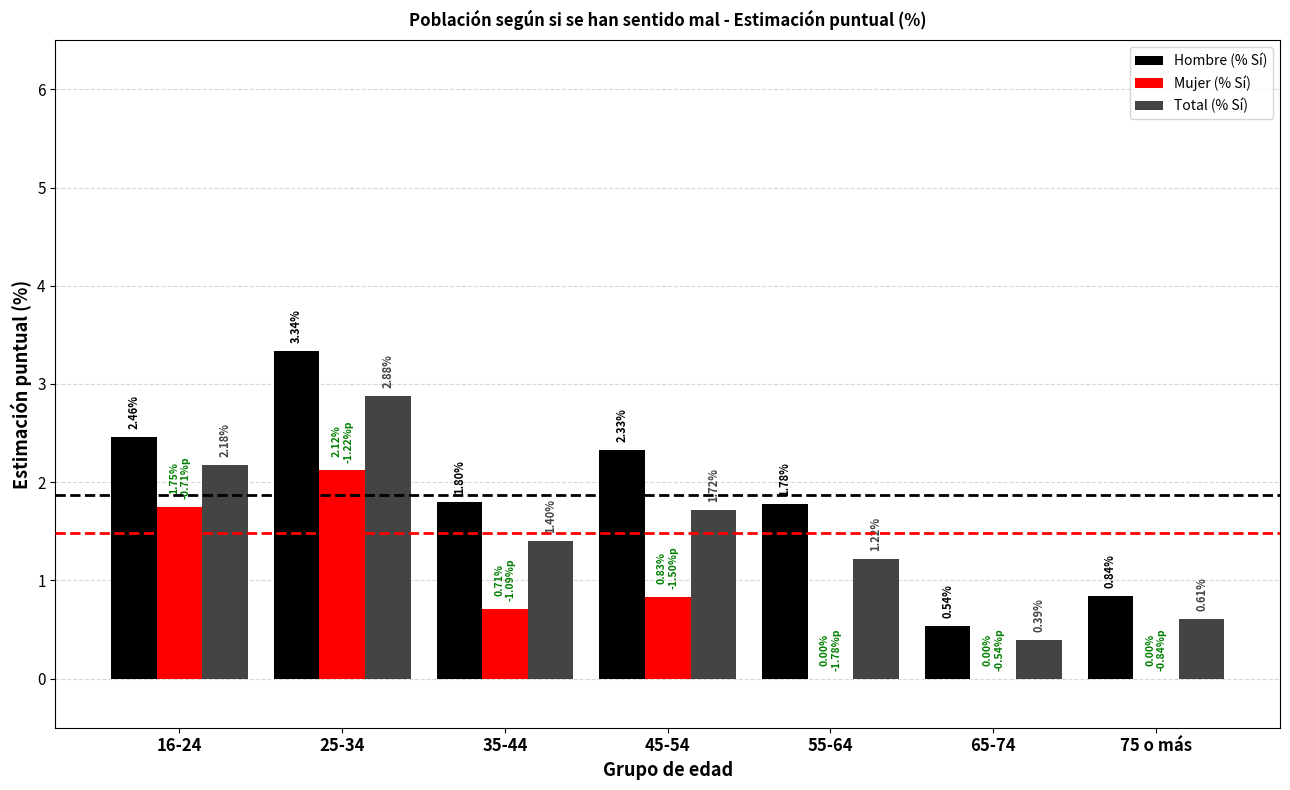

What is the sum of all Total (% Sí) values?

10.4